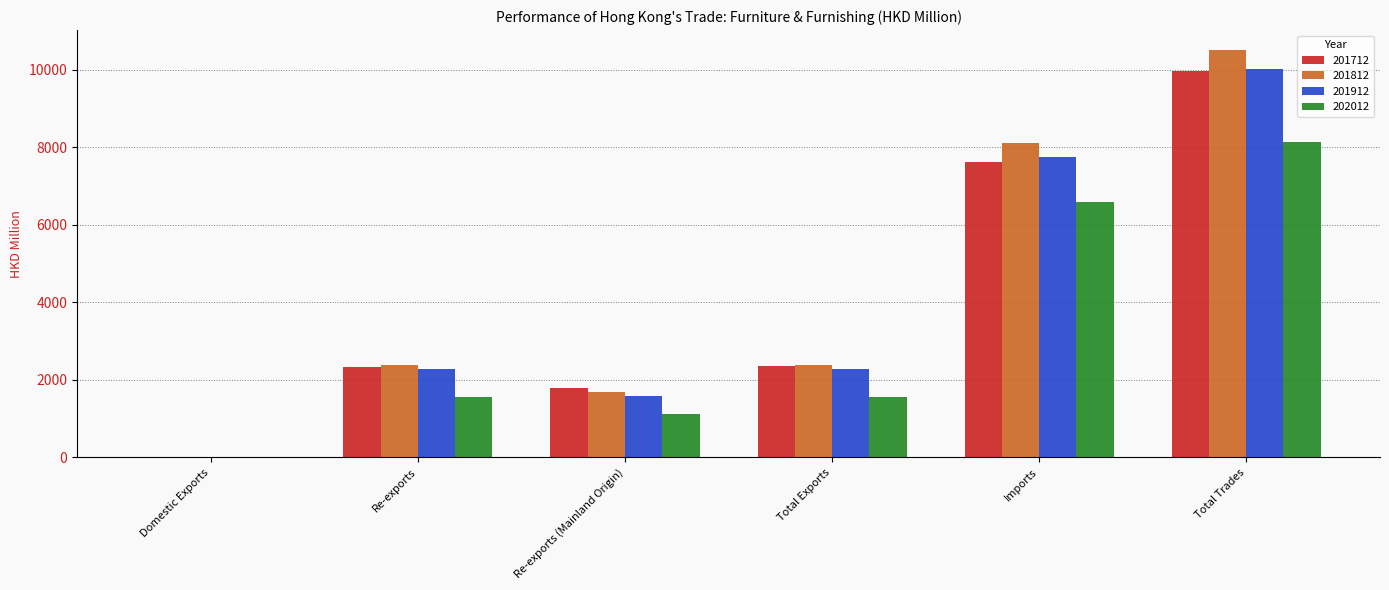

Which series changed the most between Re-exports (Mainland Origin) and Total Trades?

201812